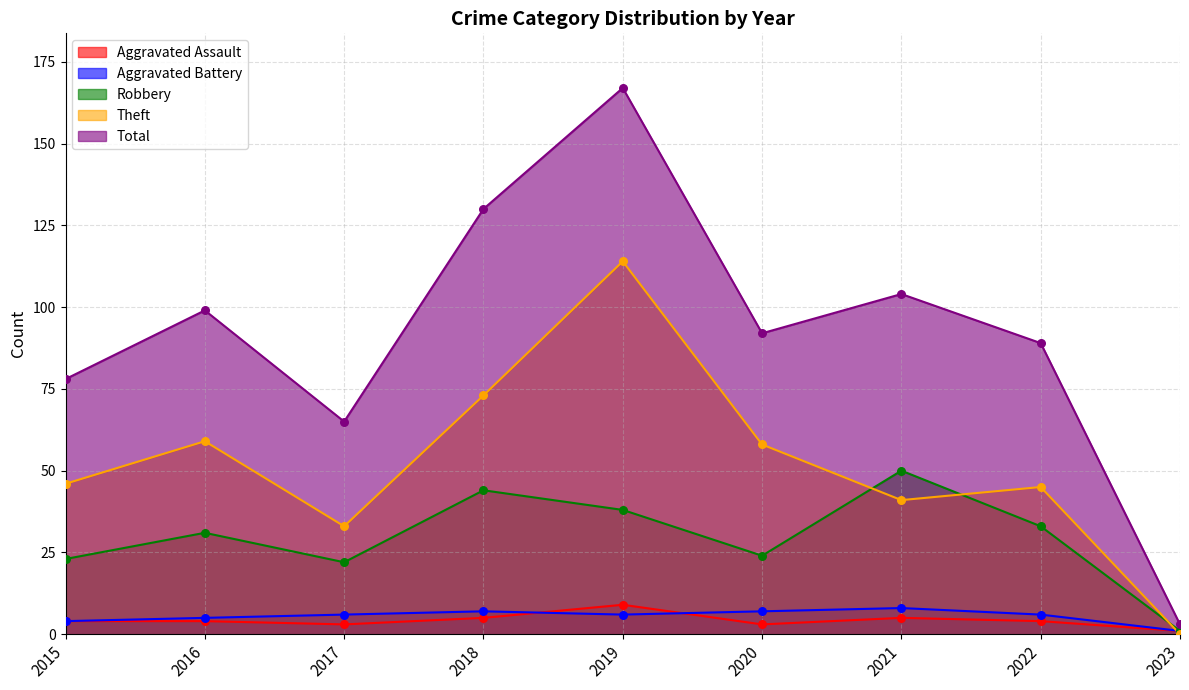

Is the value of Aggravated Battery at 2015 greater than the value of Aggravated Assault at 2015?

No